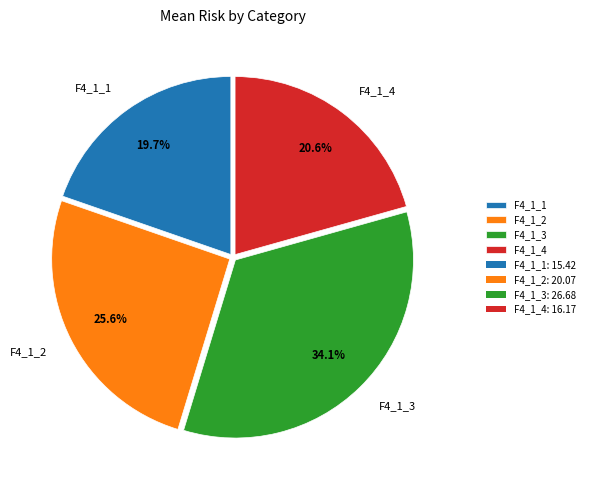

Does any single category account for the majority?

No